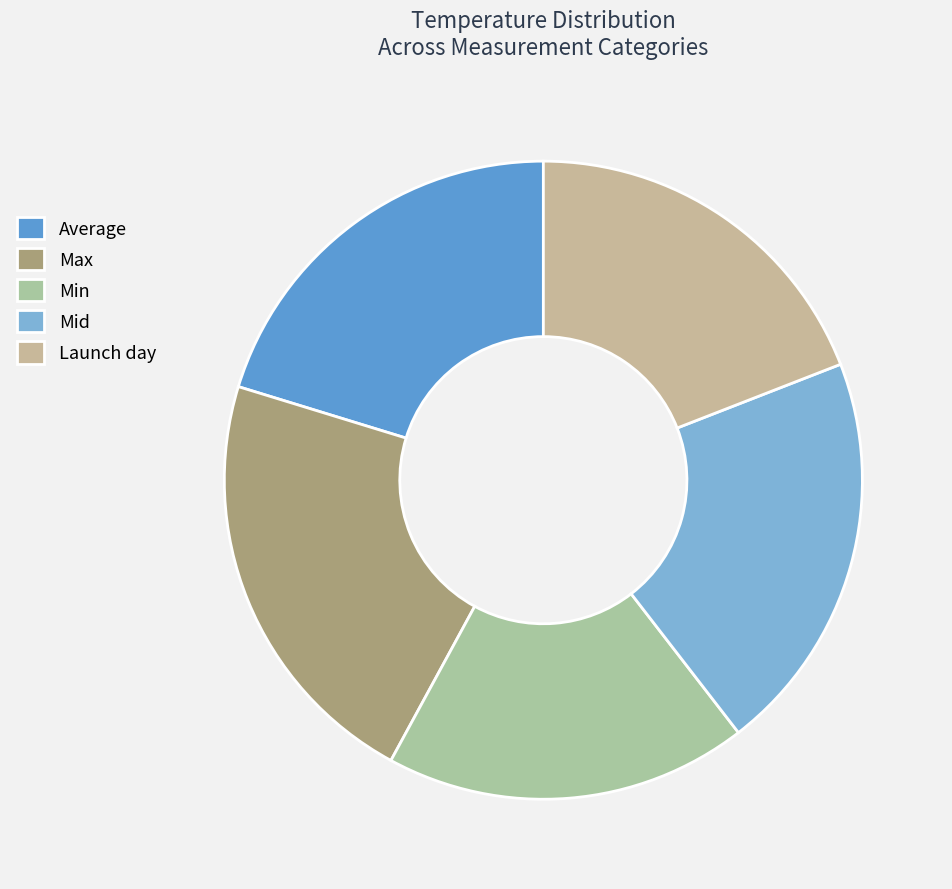

To the nearest percent, what is the difference between the largest and smallest slice percentages?

3%